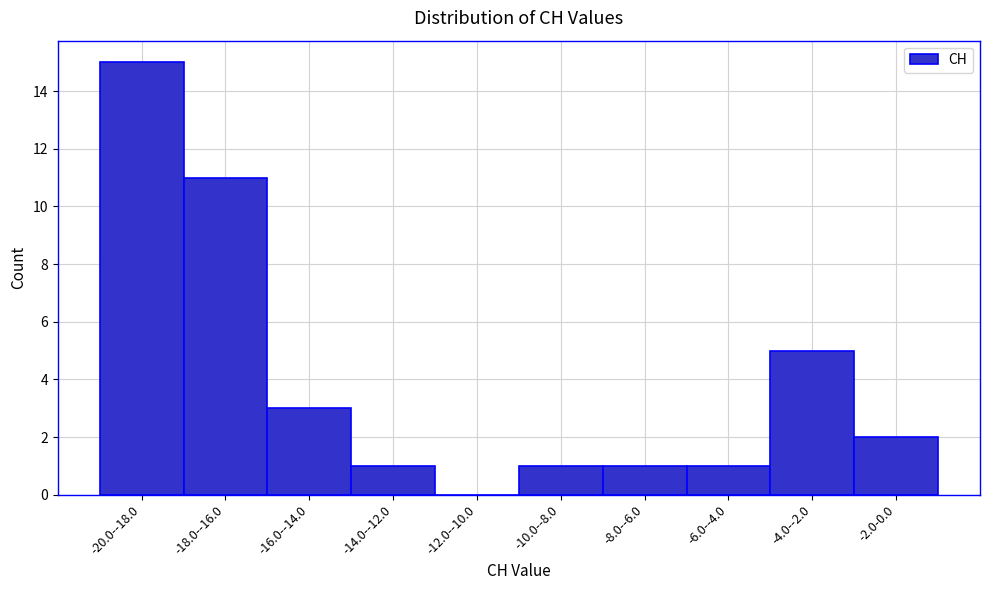

Reading left to right, transcribe all the data shown in this chart.

-20.0--18.0=15	-18.0--16.0=11	-16.0--14.0=3	-14.0--12.0=1	-12.0--10.0=0	-10.0--8.0=1	-8.0--6.0=1	-6.0--4.0=1	-4.0--2.0=5	-2.0-0.0=2